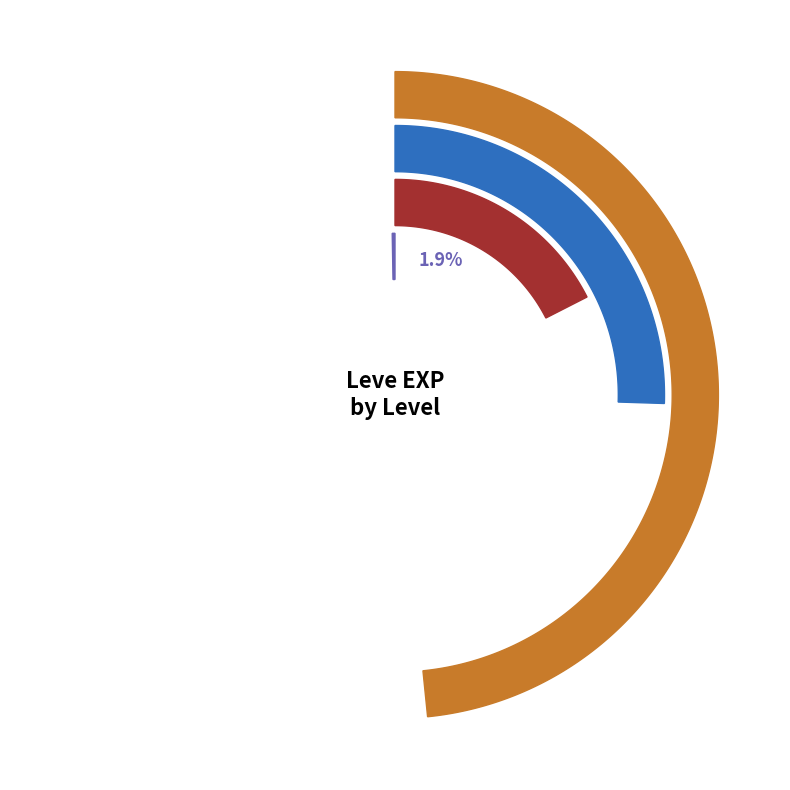

What percentage is the Leather Calot slice, to the nearest percent?

15%